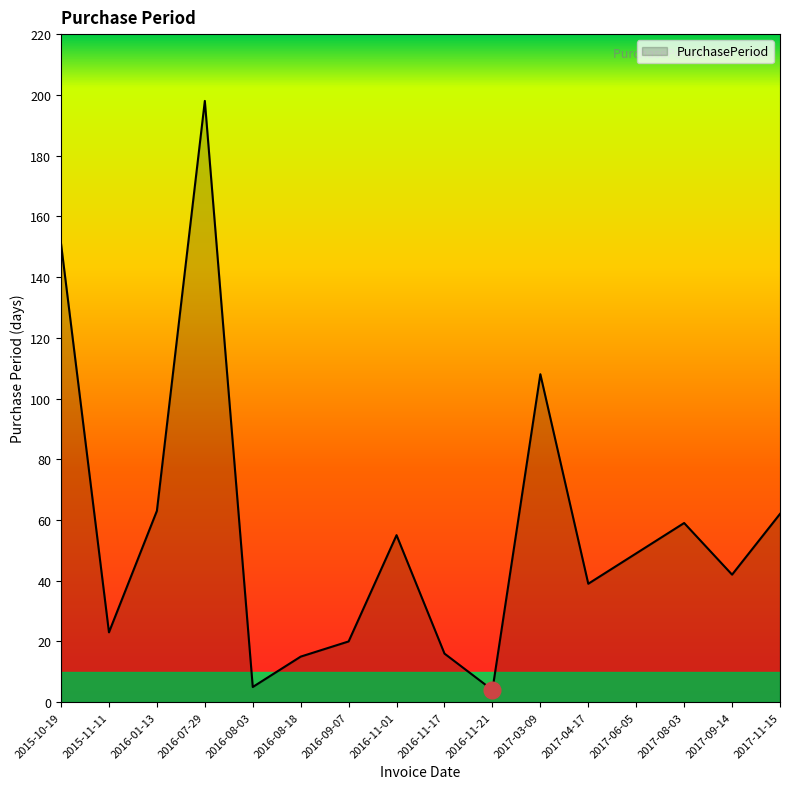

True or false: the data has more than 1 interior local peaks.

True